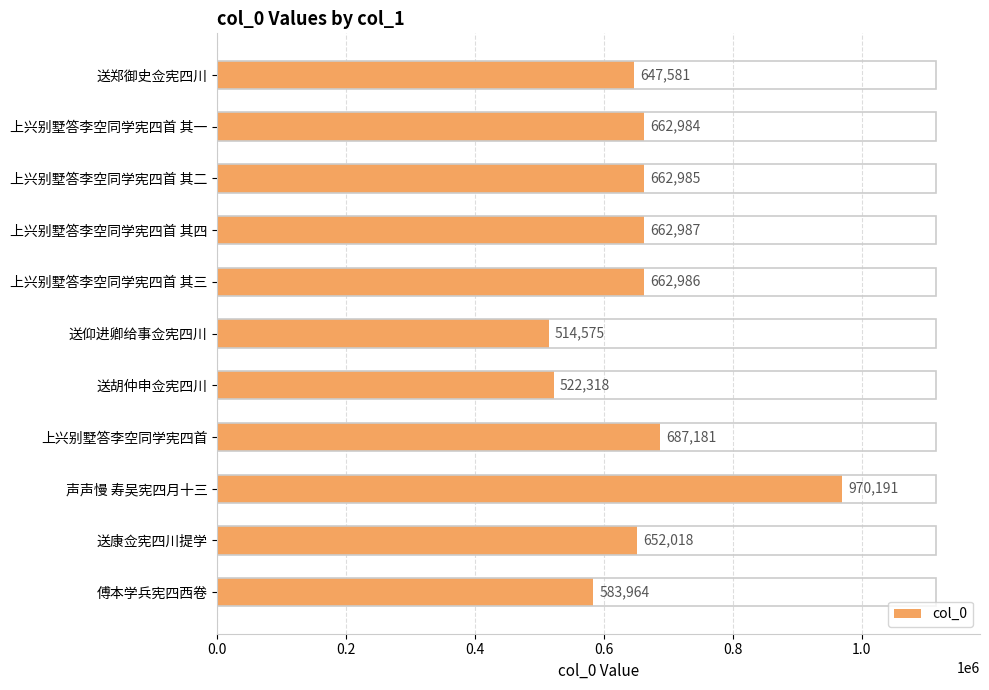

What is the change in value from 声声慢 寿吴宪四月十三 to 傅本学兵宪四西卷?

-386227